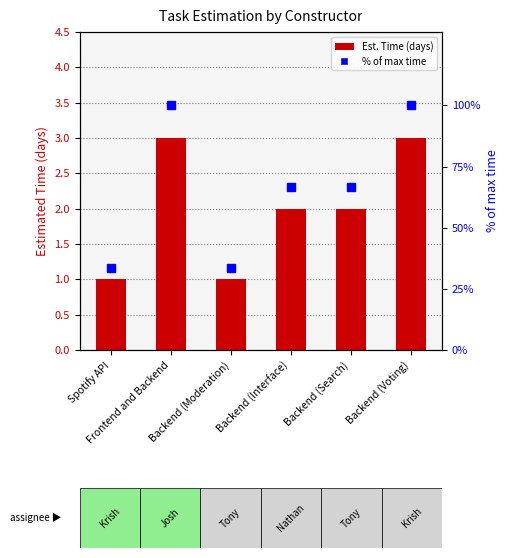

At how many categories does at least one series exceed 90?

2